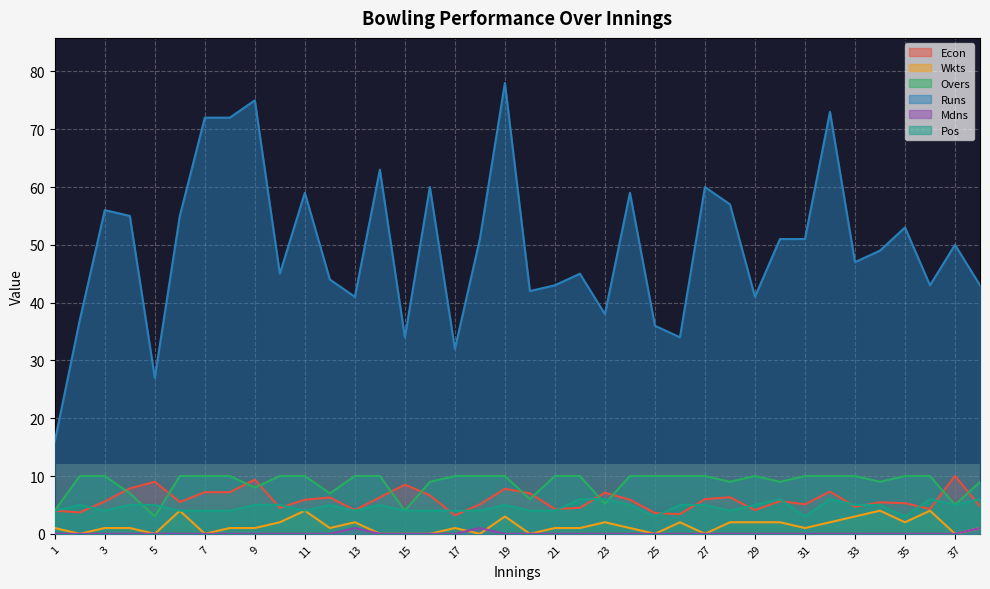

Reading left to right, what are all the values shown in this chart?

Econ: 4.0	3.7	5.6	7.8	9.0	5.5	7.2	7.2	9.4	4.5	5.9	6.3	4.1	6.3	8.5	6.7	3.2	5.1	7.8	7.0	4.3	4.5	7.1	5.9	3.6	3.4	6.0	6.3	4.1	5.7	5.1	7.3	4.7	5.4	5.3	4.3	10.0	4.8
Wkts: 1.0	0.0	1.0	1.0	0.0	4.0	0.0	1.0	1.0	2.0	4.0	1.0	2.0	0.0	0.0	0.0	1.0	0.0	3.0	0.0	1.0	1.0	2.0	1.0	0.0	2.0	0.0	2.0	2.0	2.0	1.0	2.0	3.0	4.0	2.0	4.0	0.0	1.0
Overs: 4.0	10.0	10.0	7.0	3.0	10.0	10.0	10.0	8.0	10.0	10.0	7.0	10.0	10.0	4.0	9.0	10.0	10.0	10.0	6.0	10.0	10.0	5.2	10.0	10.0	10.0	10.0	9.0	10.0	9.0	10.0	10.0	10.0	9.0	10.0	10.0	5.0	9.0
Runs: 16.0	37.0	56.0	55.0	27.0	55.0	72.0	72.0	75.0	45.0	59.0	44.0	41.0	63.0	34.0	60.0	32.0	51.0	78.0	42.0	43.0	45.0	38.0	59.0	36.0	34.0	60.0	57.0	41.0	51.0	51.0	73.0	47.0	49.0	53.0	43.0	50.0	43.0
Mdns: 0.0	0.0	0.0	0.0	0.0	0.0	0.0	0.0	0.0	0.0	0.0	0.0	1.0	0.0	0.0	0.0	0.0	1.0	0.0	0.0	0.0	0.0	0.0	0.0	0.0	0.0	0.0	0.0	0.0	0.0	0.0	0.0	0.0	0.0	0.0	0.0	0.0	1.0
Pos: 4.0	5.0	4.0	5.0	5.0	4.0	4.0	4.0	5.0	5.0	4.0	5.0	4.0	5.0	4.0	4.0	4.0	4.0	5.0	4.0	4.0	6.0	6.0	5.0	3.0	5.0	5.0	4.0	5.0	6.0	3.0	6.0	5.0	5.0	3.0	6.0	5.0	6.0